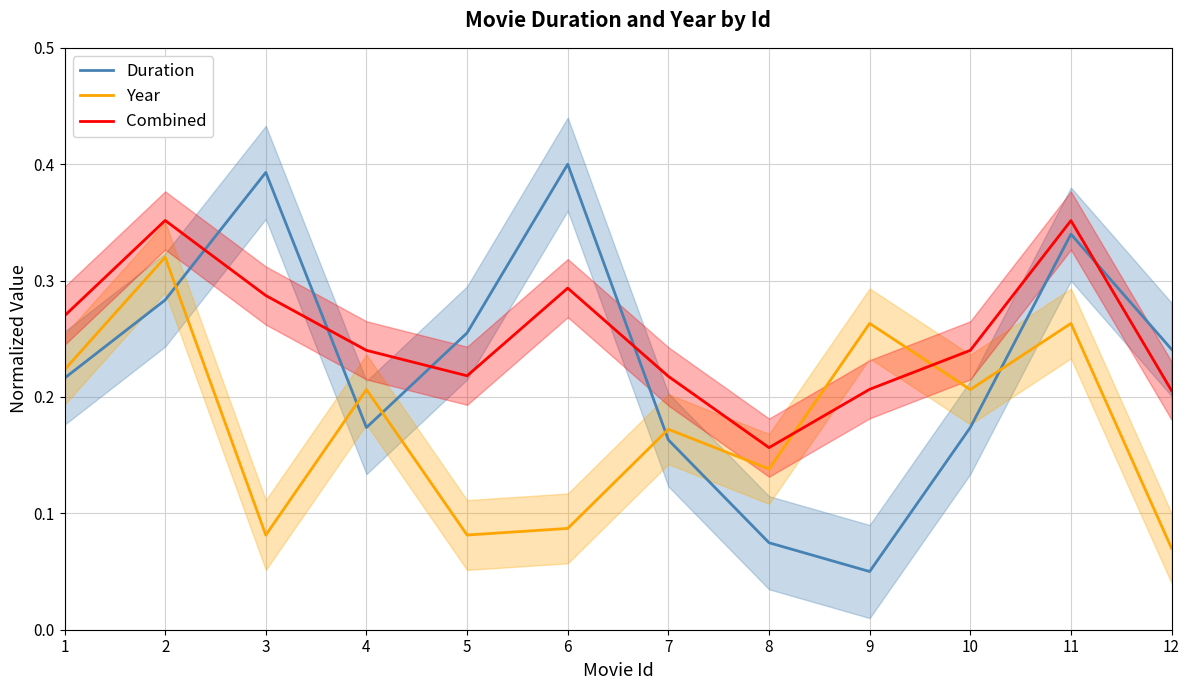

What are all the series names shown in the legend?

Duration, Year, Combined